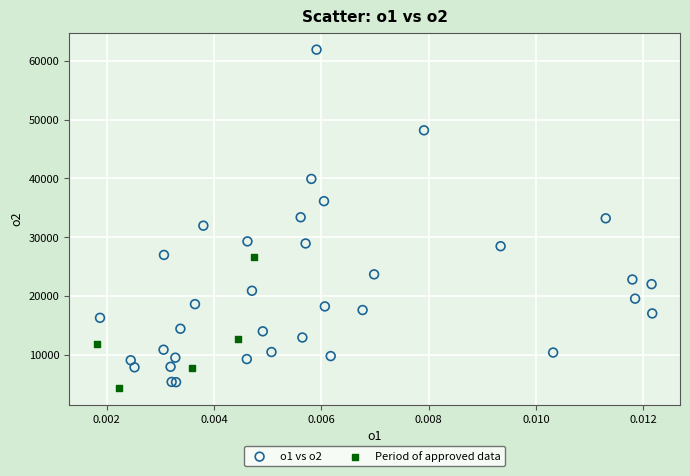

Which series contains the highest Y value?

o1 vs o2